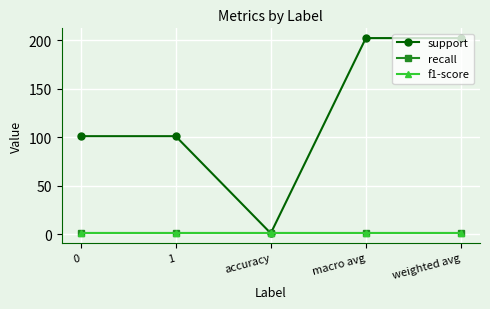

Is this an area chart (filled region under the line)?

No